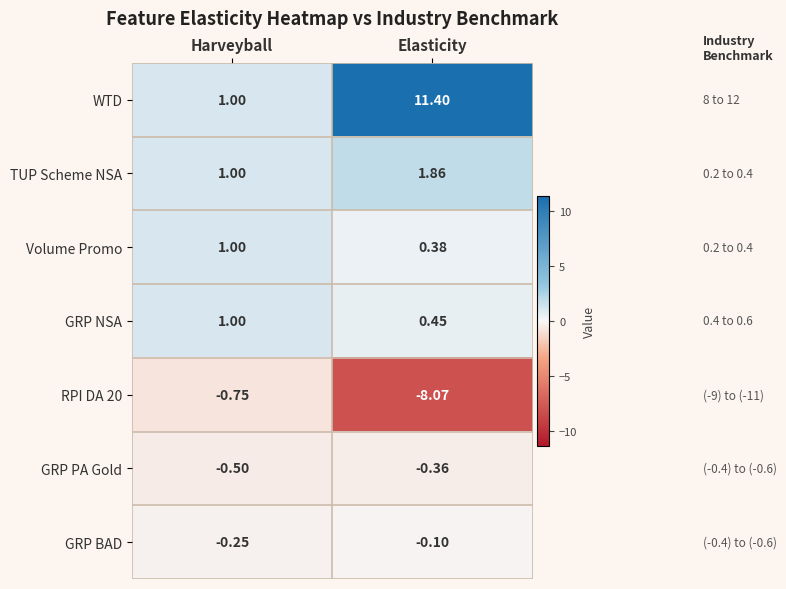

What is the difference between the highest and lowest values at Elasticity?

19.5